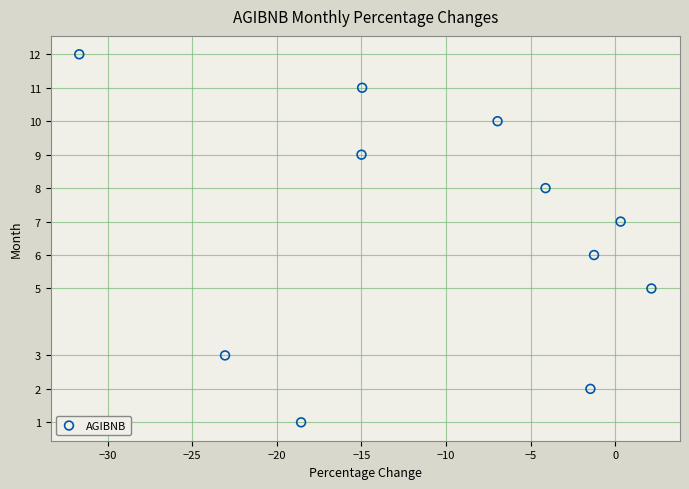

What is the average Y value?

7